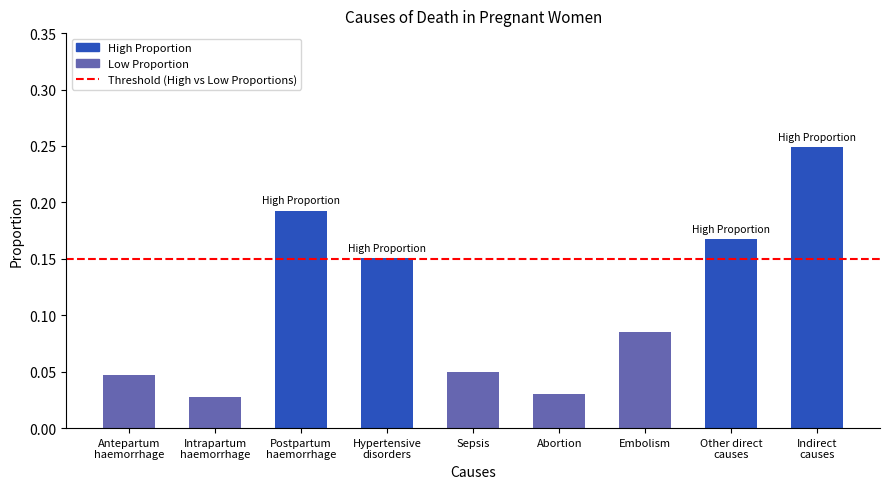

Which has a higher value, Intrapartum
haemorrhage or Embolism?

Embolism